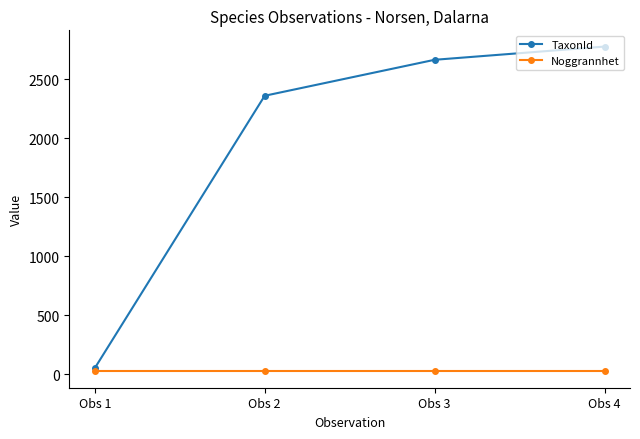

List the series in order of their overall mean, lowest first.

Noggrannhet, TaxonId